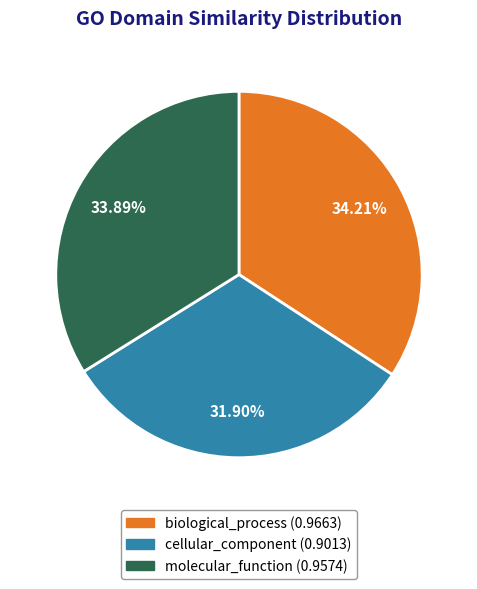

What is the smallest slice in the pie chart?

cellular_component